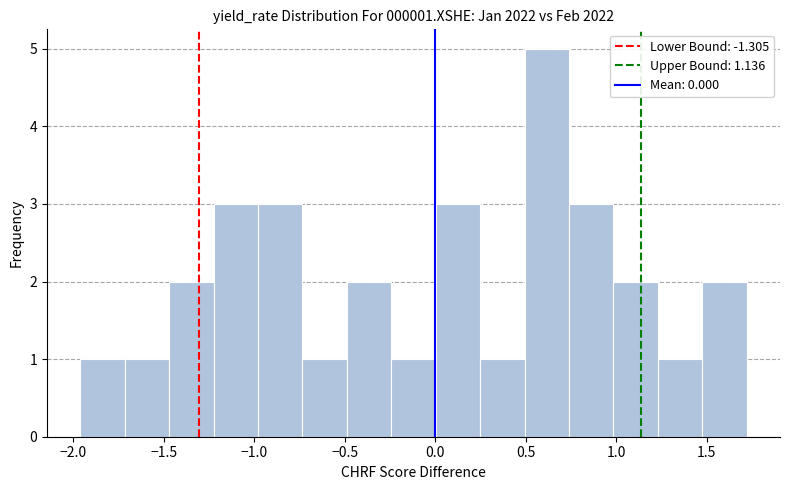

Which range on the x-axis has the tallest bar?

0.50 to 0.75